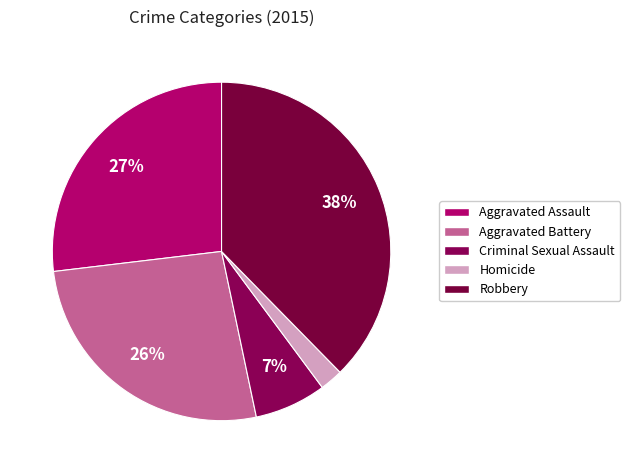

How many segments does this pie chart have?

5